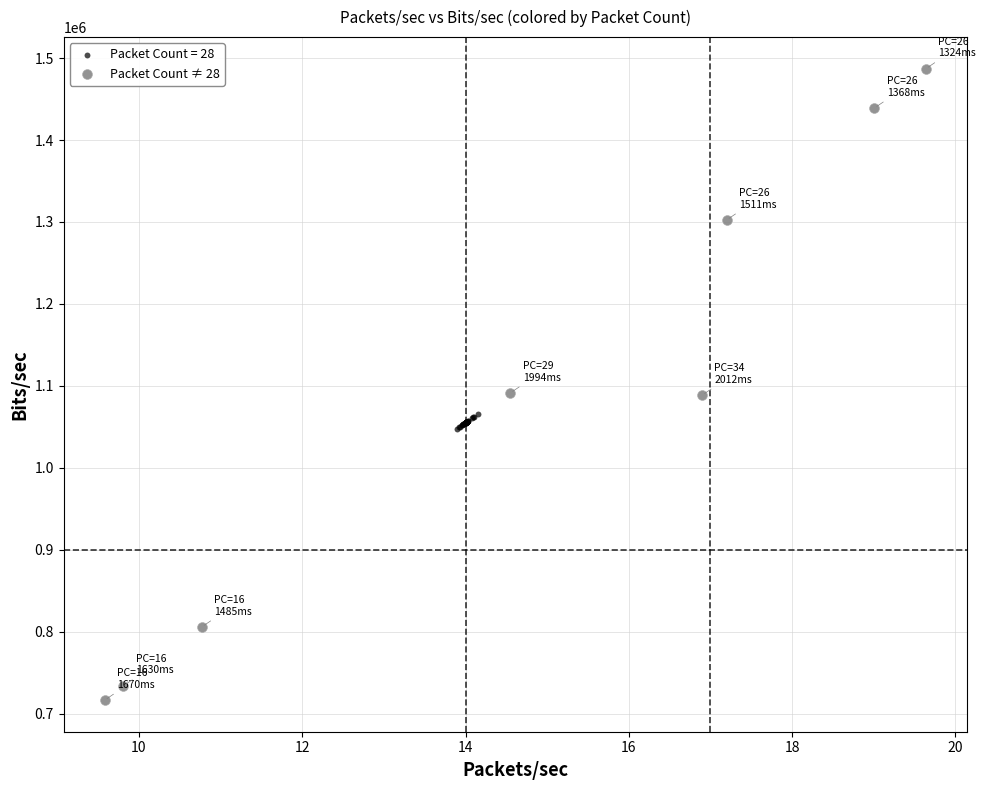

Which series contains the lowest Y value?

Packet Count ≠ 28